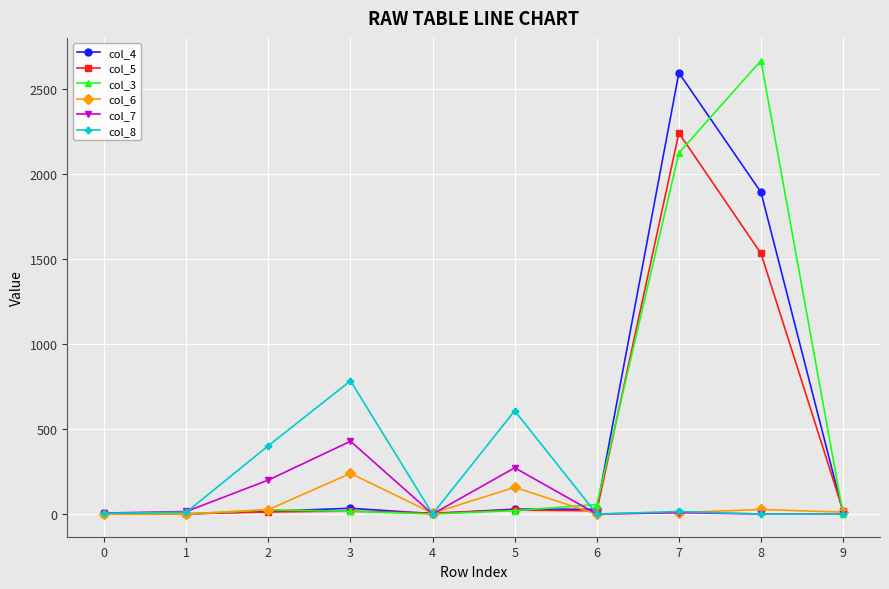

At which category is the sum across all series the highest?

7